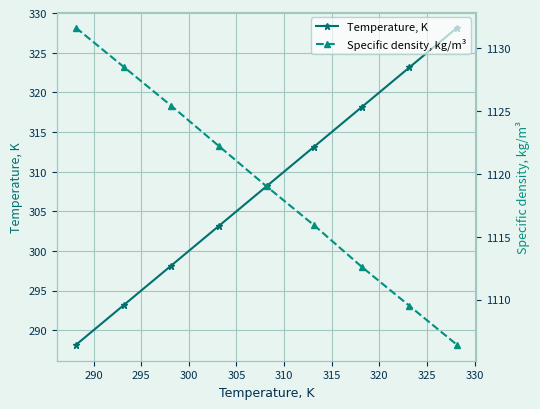

Reading left to right, transcribe all the data shown in this chart.

Temperature, K: 288.1	293.1	298.1	303.1	308.1	313.1	318.1	323.1	328.1
Specific density, kg/m³: 1131.6	1128.5	1125.4	1122.2	1119.0	1115.9	1112.6	1109.5	1106.4